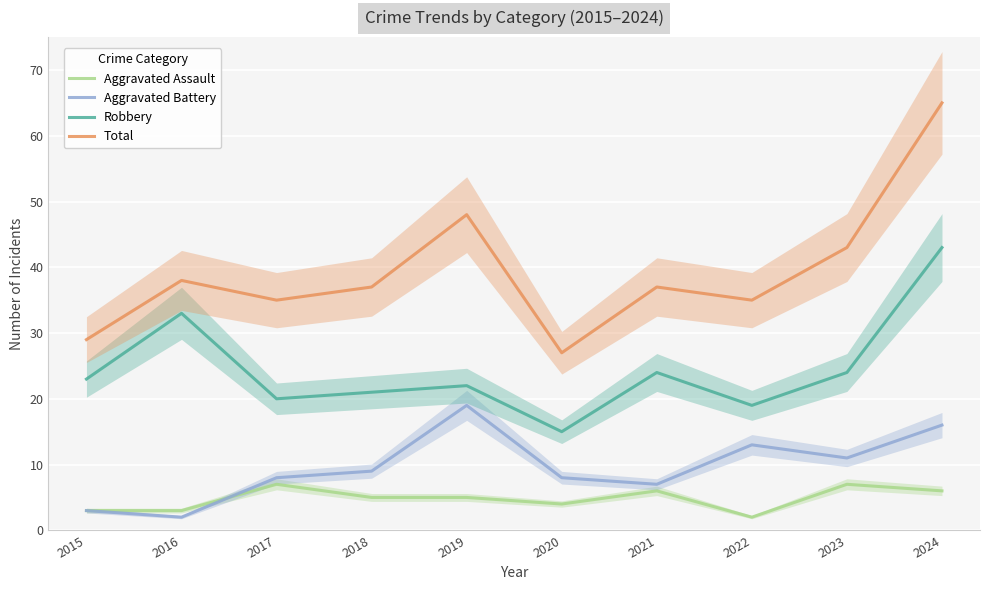

How many series are shown in this chart?

4